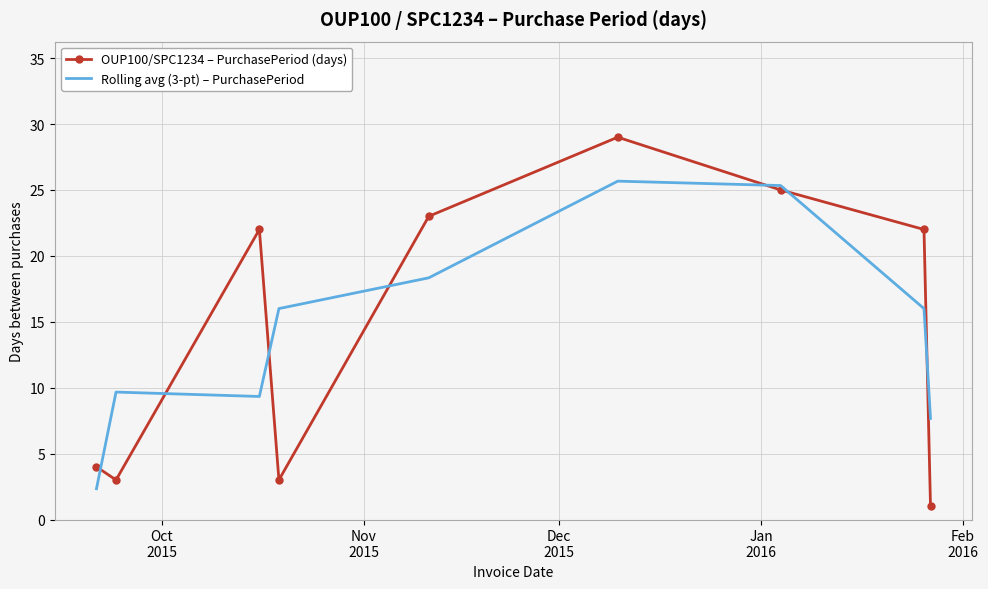

What is the minimum value shown in the chart?

1.0